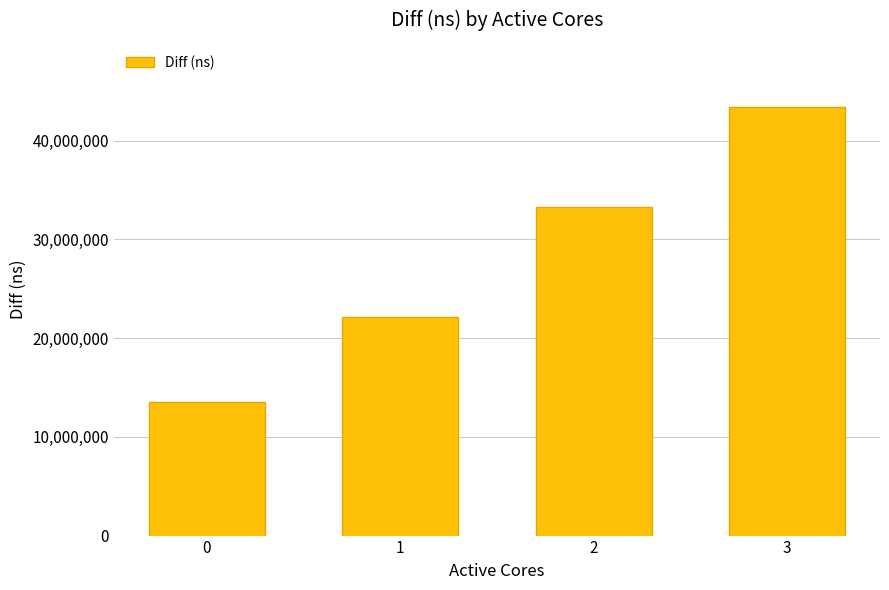

Reading left to right, list all the values displayed in this chart.

0=13526302	1=22157323	2=33279655	3=43386815